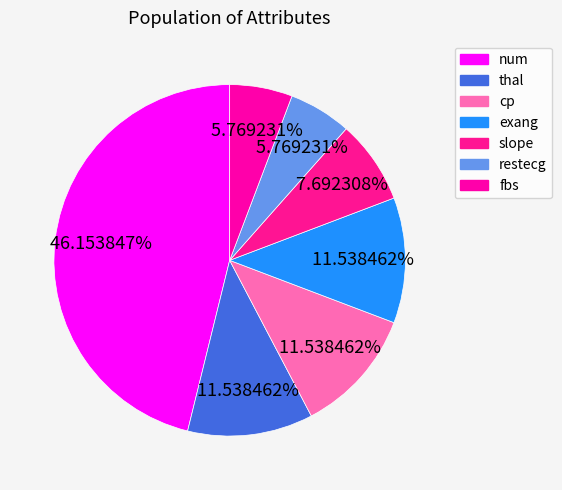

What is the ratio of the value at restecg to the value at fbs?

1.0